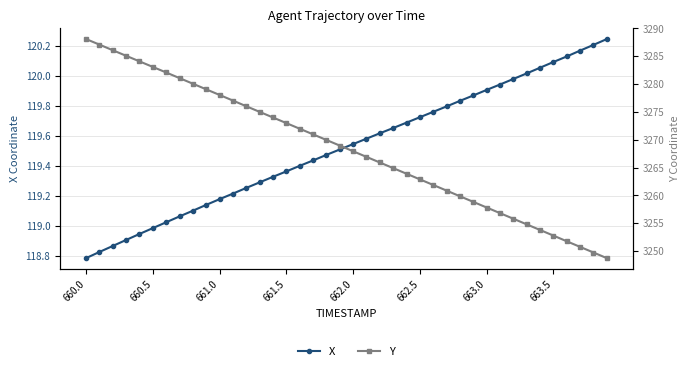

True or false: X has more than 2 points higher than both neighbors.

False